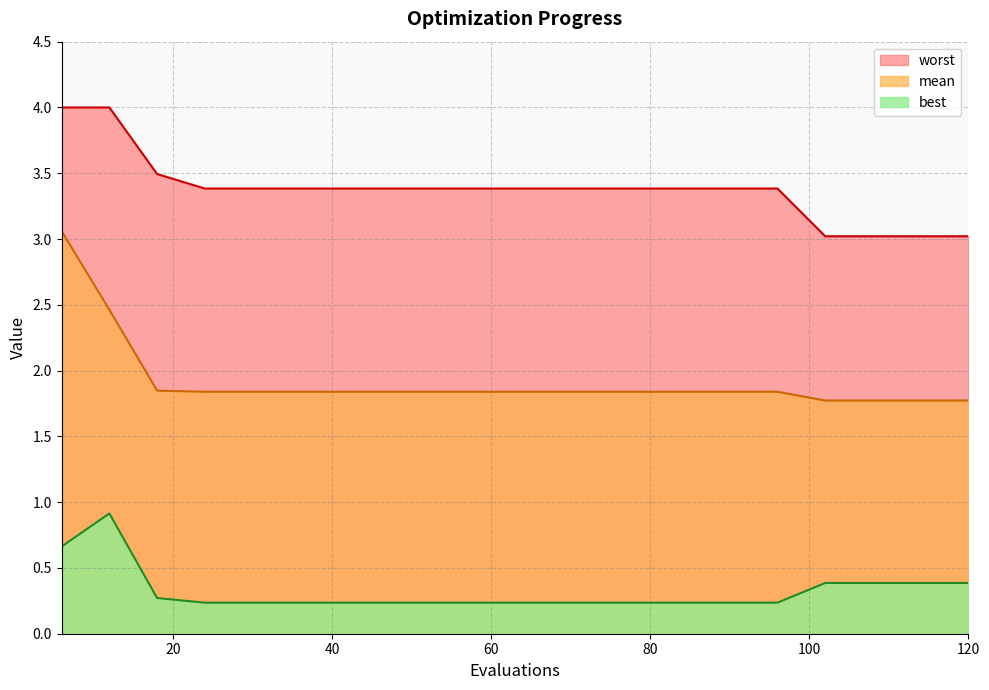

What is the sum of all best values?

6.5